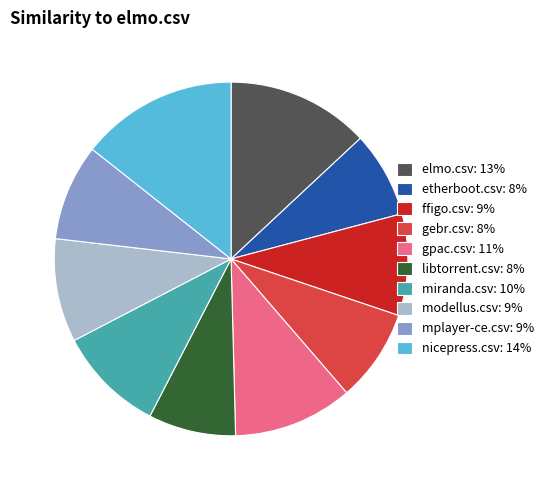

Between gebr.csv: 8% and etherboot.csv: 8%, which is larger?

gebr.csv: 8%